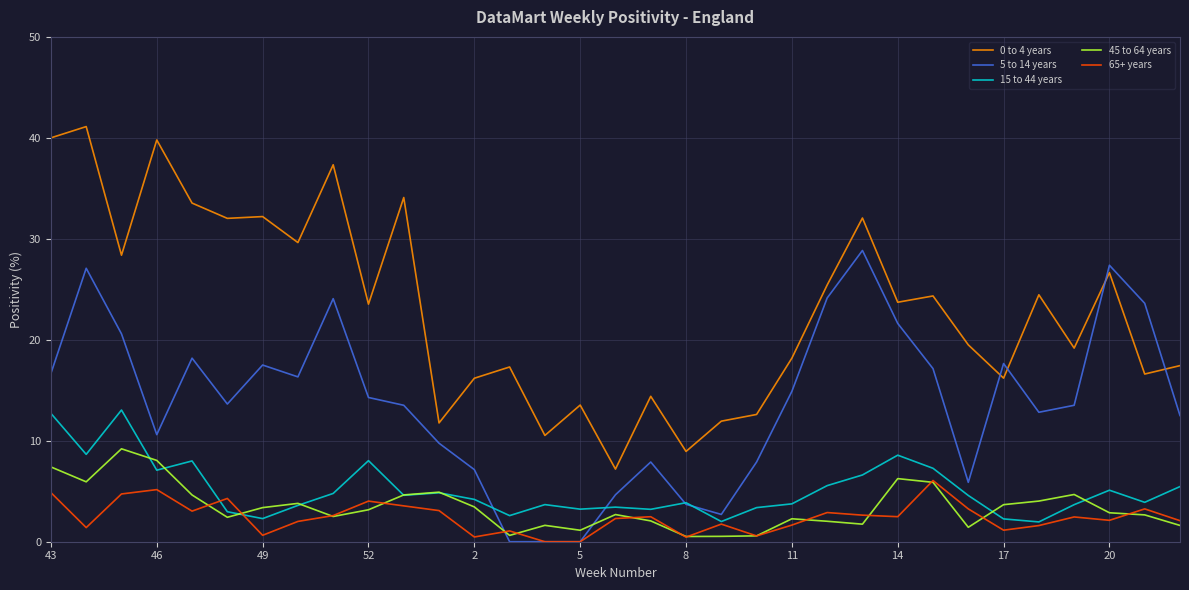

How many series are shown in this chart?

5